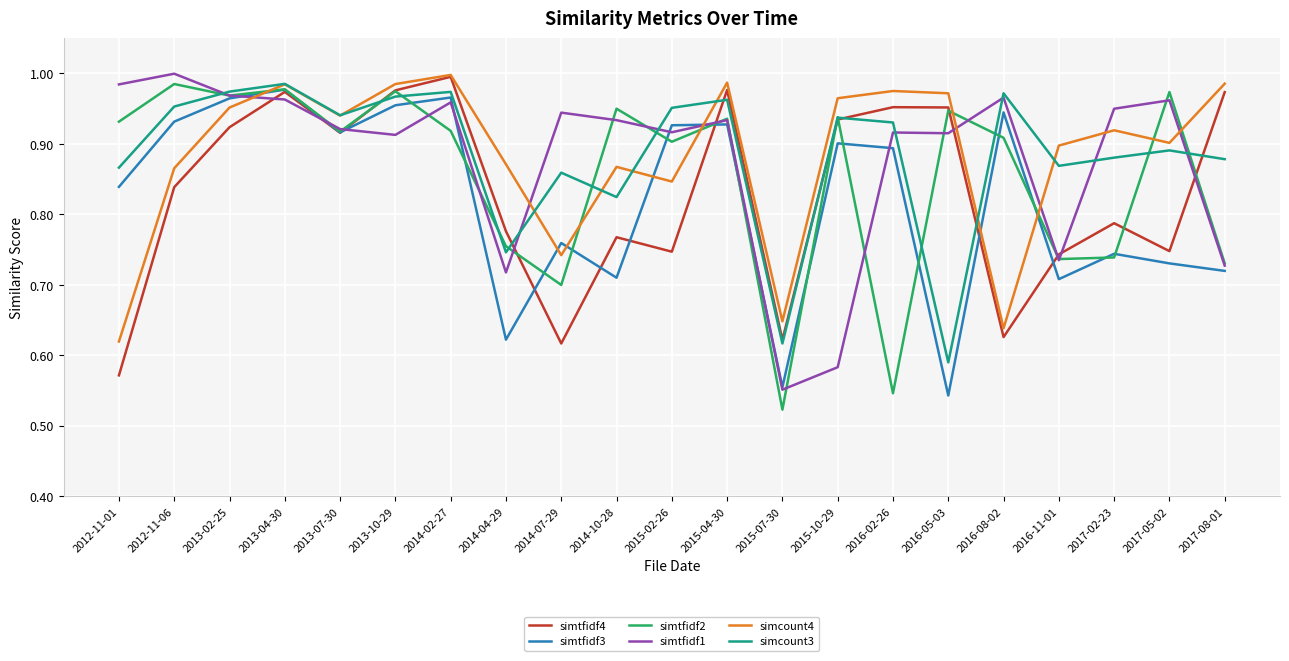

What is the difference between the highest and lowest values at 2016-08-02?

0.3